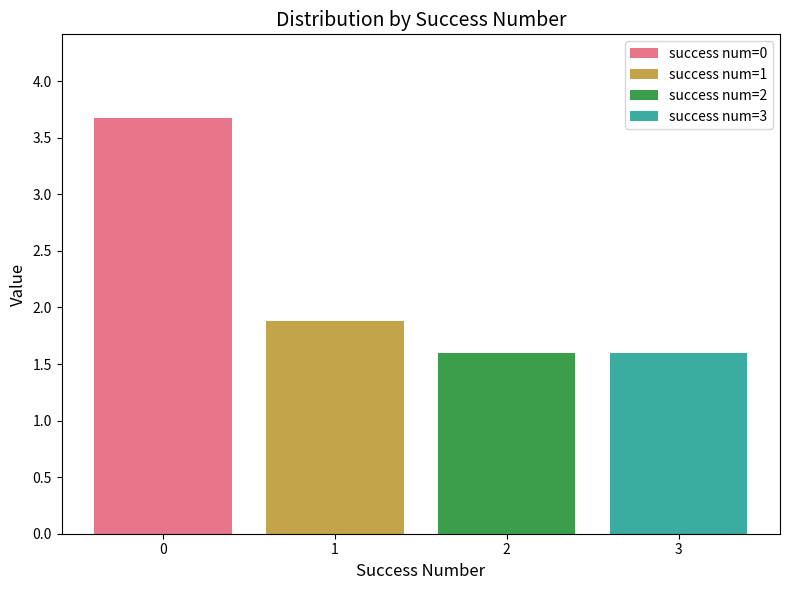

What are all the series names shown in the legend?

success num=0, success num=1, success num=2, success num=3